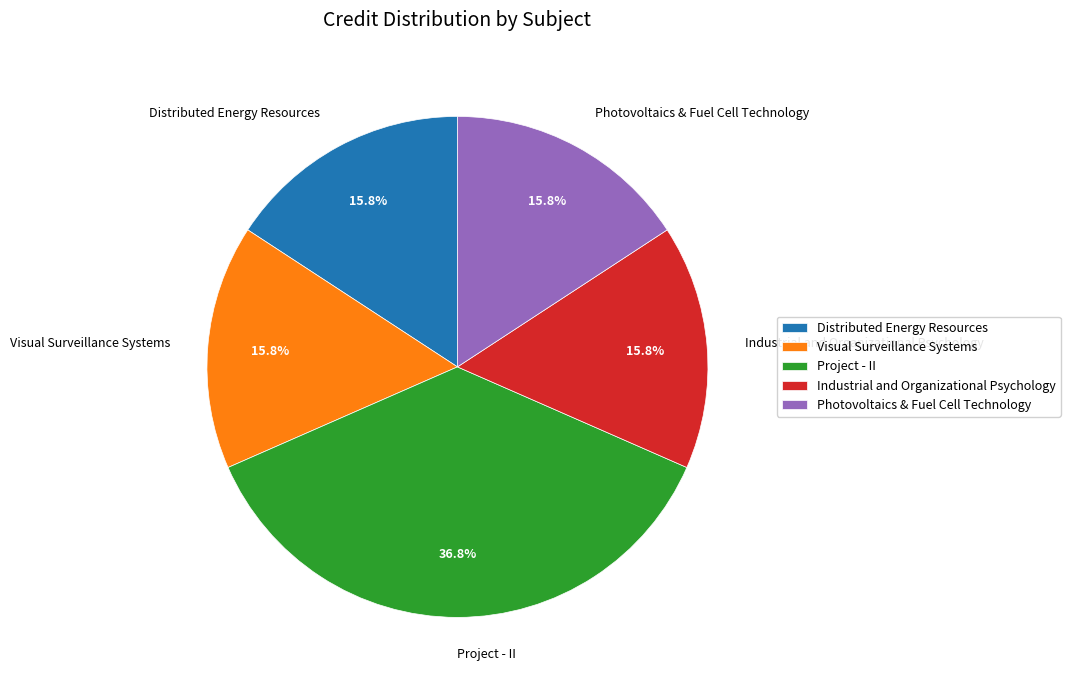

How many slices are in this pie chart?

5